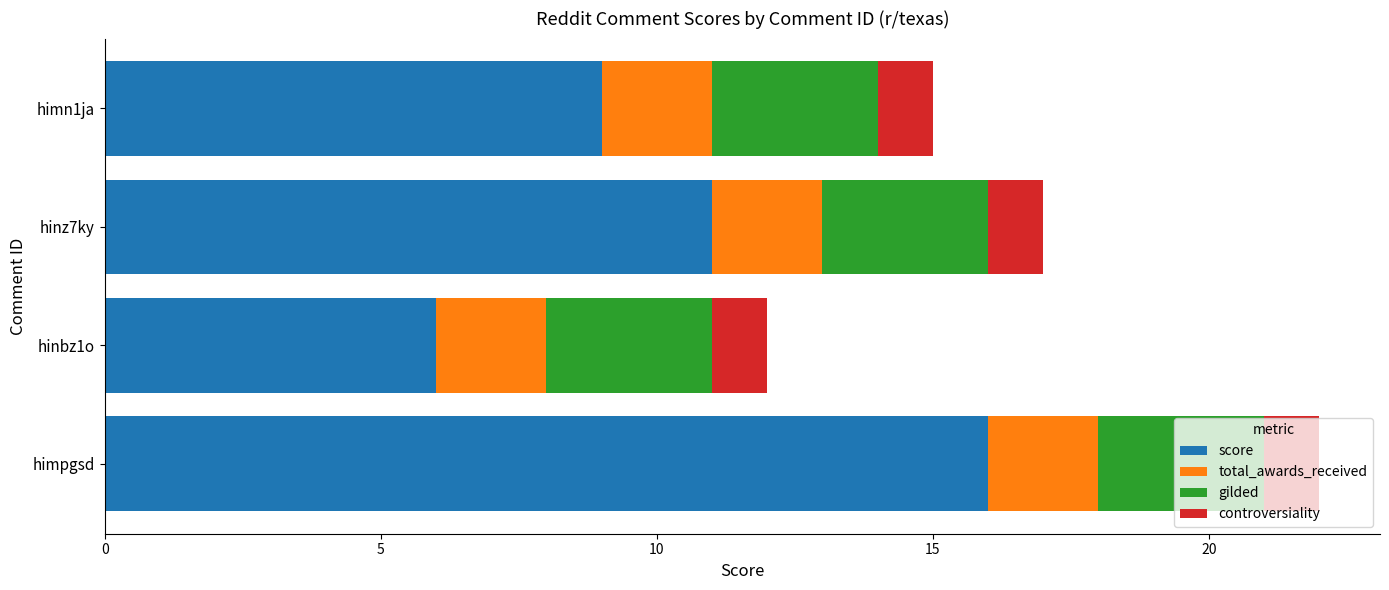

Read the score value at hinz7ky, to the nearest 5.

10